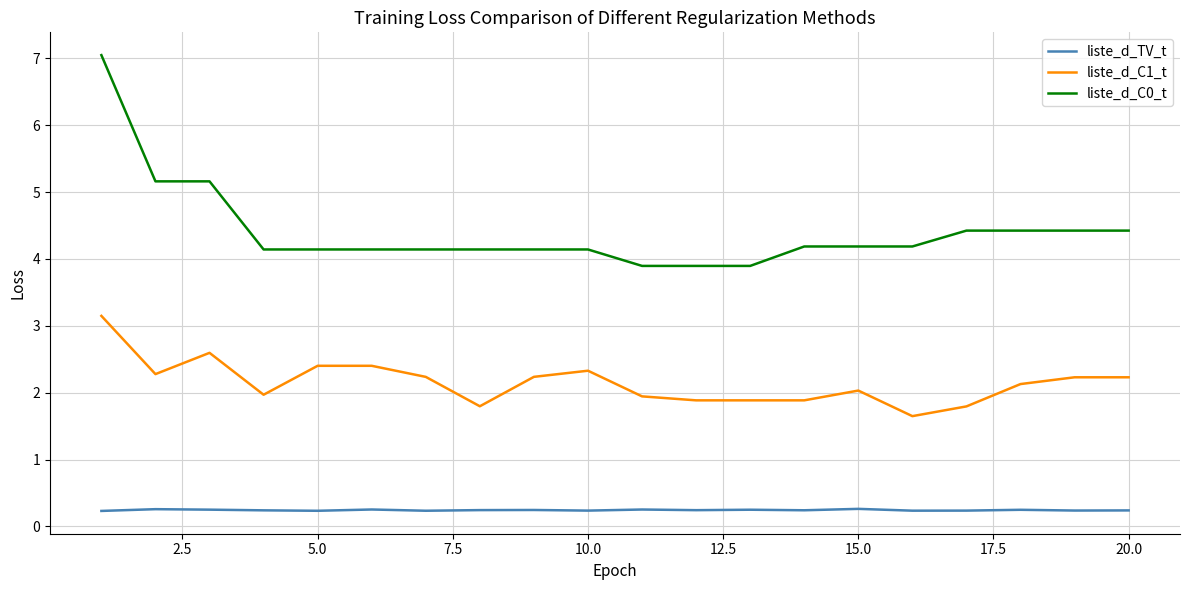

Which series has the largest range (max minus min)?

liste_d_C0_t